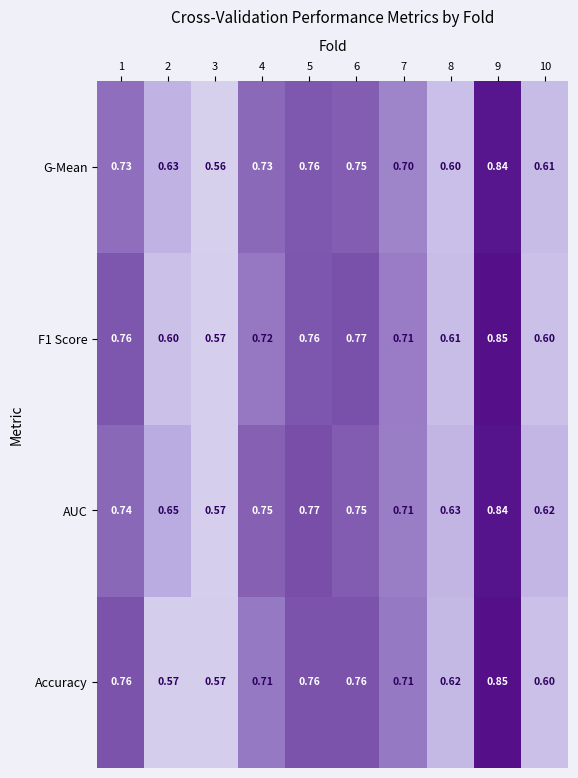

What is the total value across all series at 1?

3.0